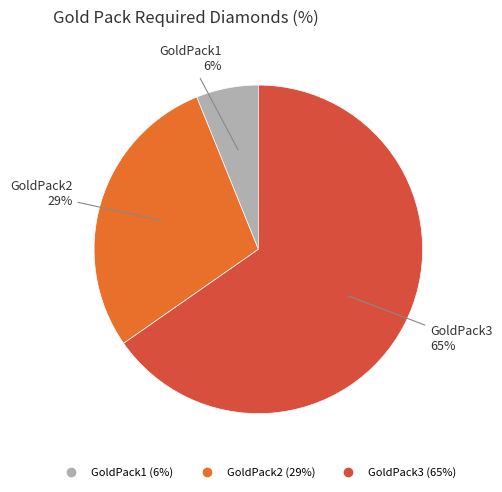

Which has a higher value, GoldPack3 or GoldPack1?

GoldPack3